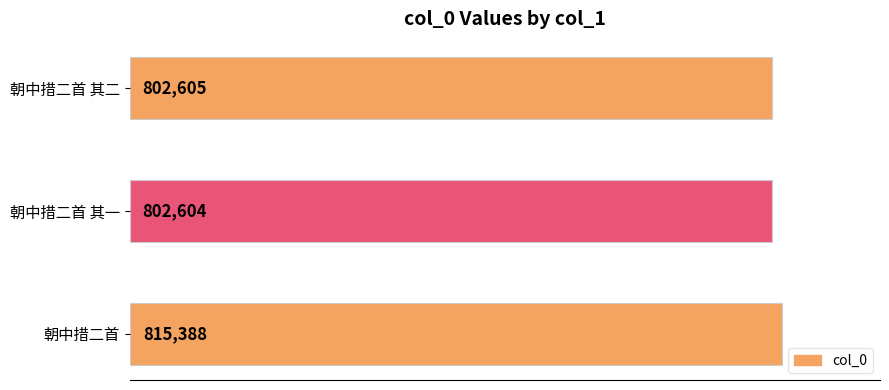

What is the change in value from 朝中措二首 to 朝中措二首 其一?

-12784